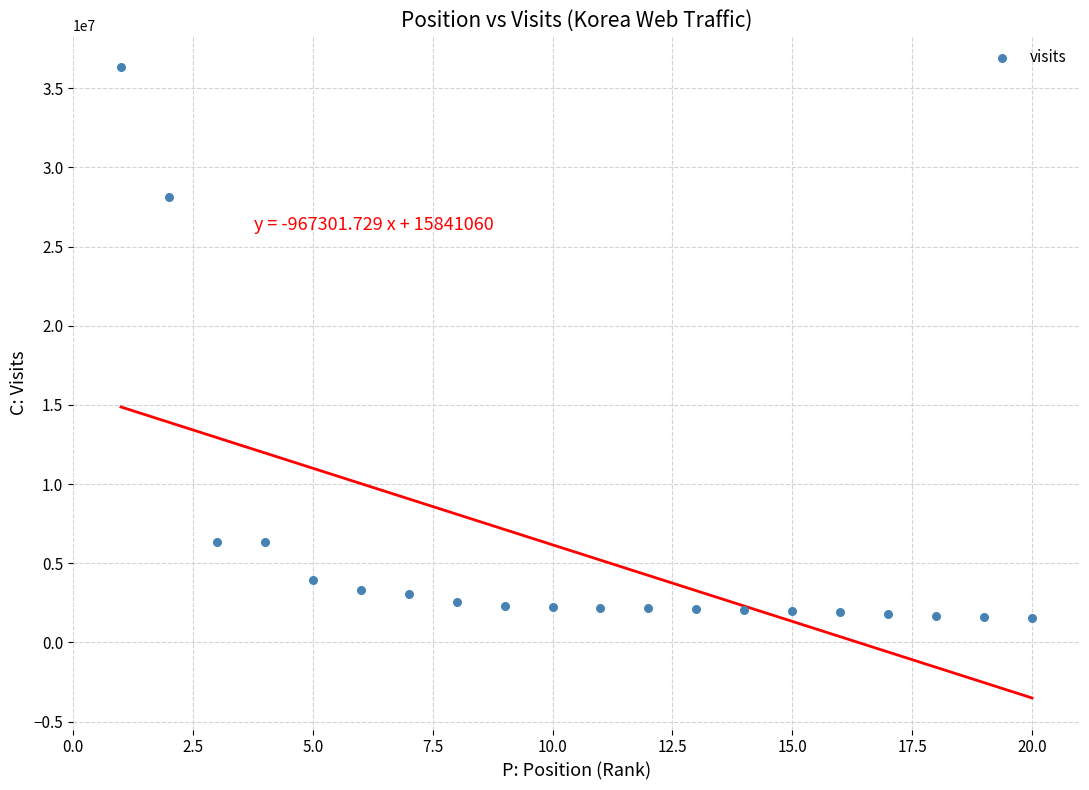

What is the range of X values (max minus min)?

19